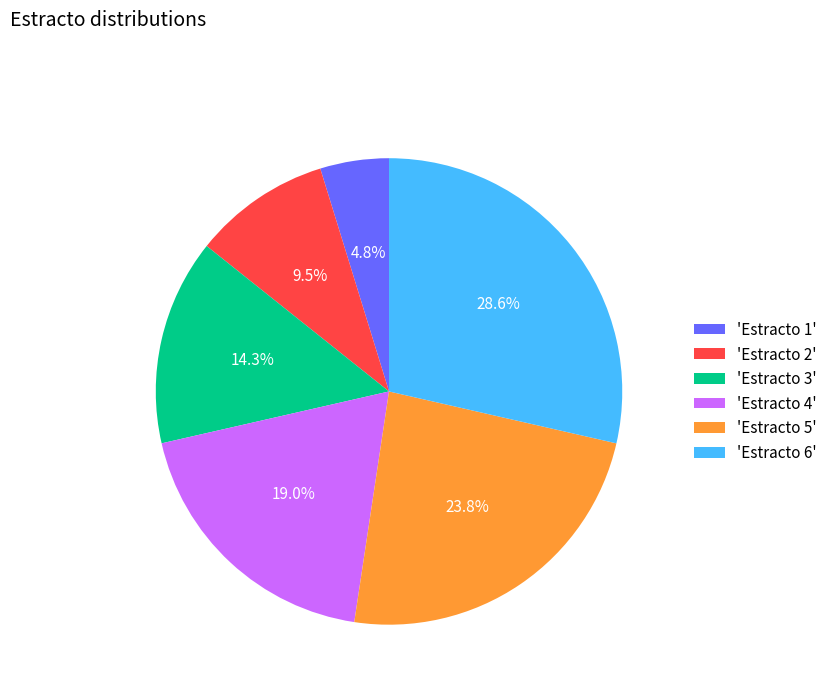

Which has a higher value, 'Estracto 2' or 'Estracto 4'?

'Estracto 4'